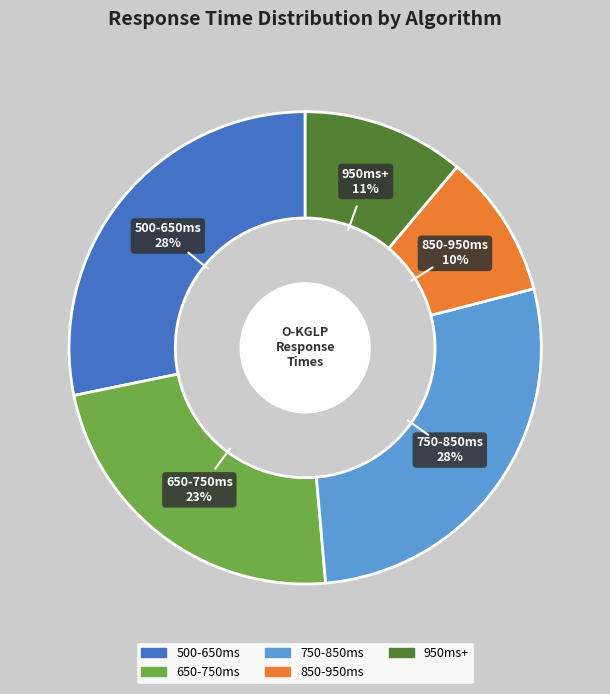

Does any single category account for the majority?

No